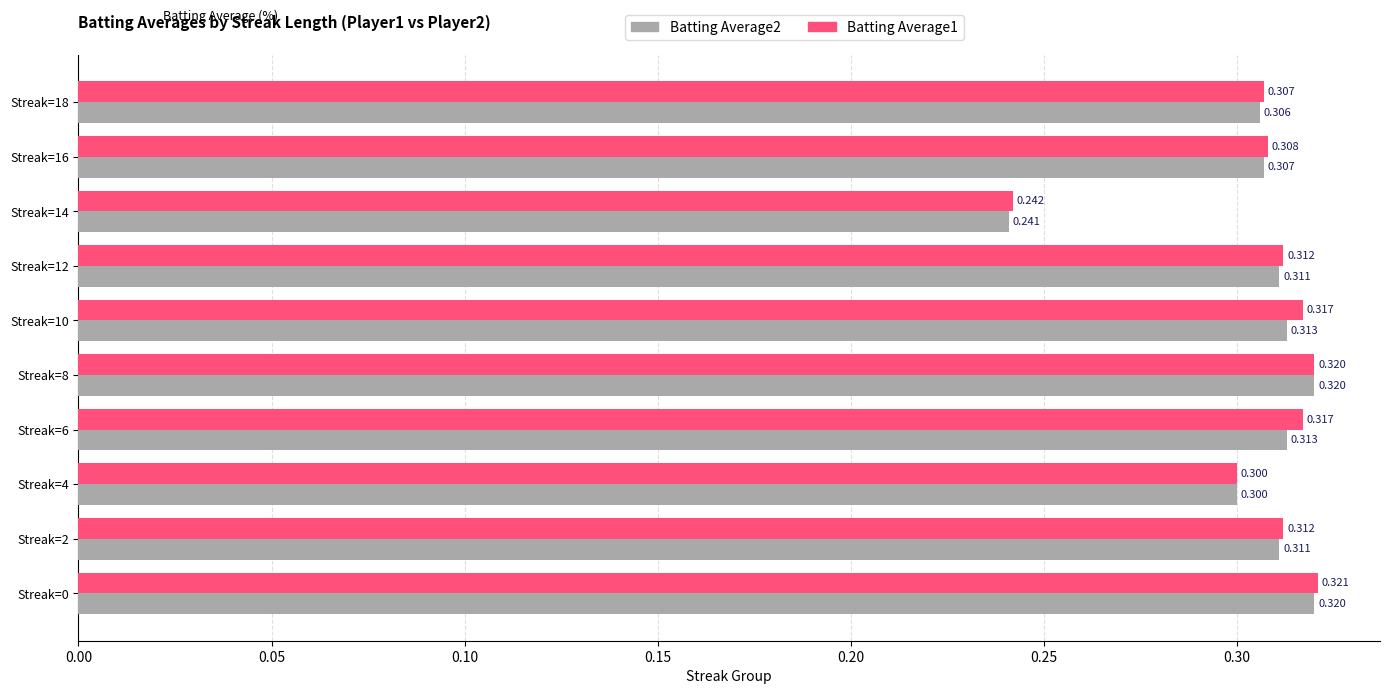

What are all the series names shown in the legend?

Batting Average2, Batting Average1